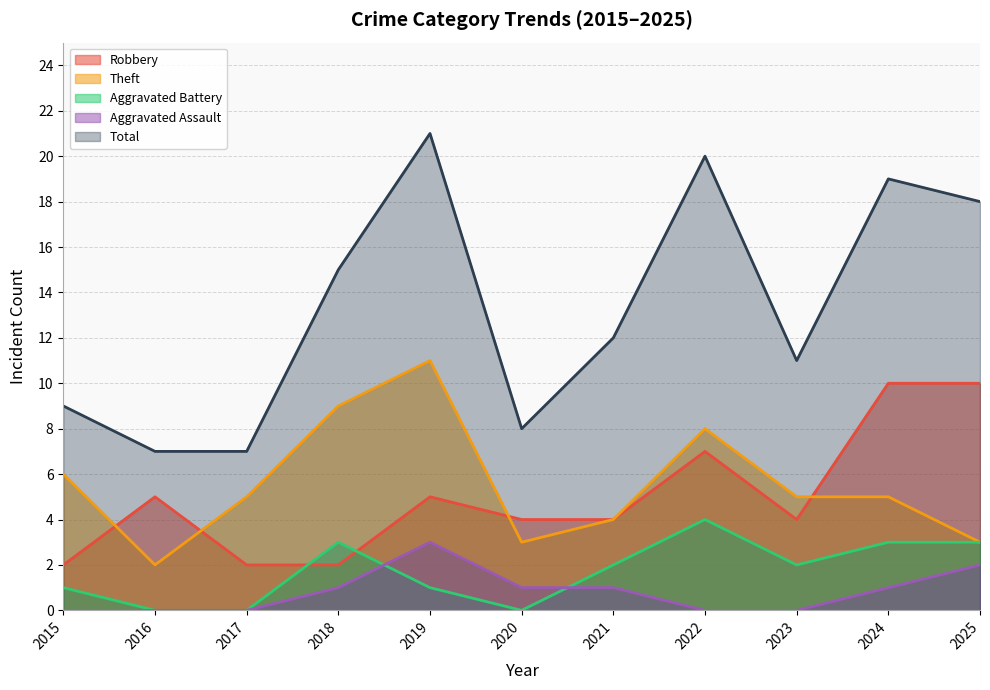

How many intersections are there between Robbery and Theft?

4